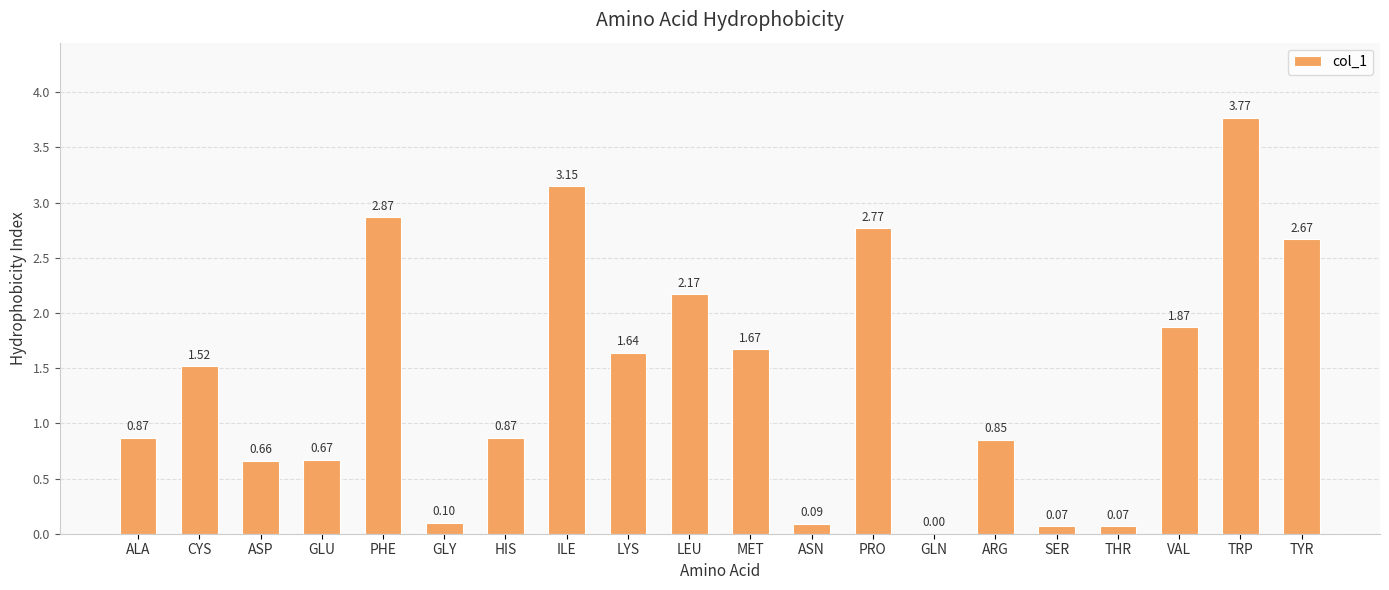

Approximately how many times larger is the value at TYR compared to CYS?

1.8